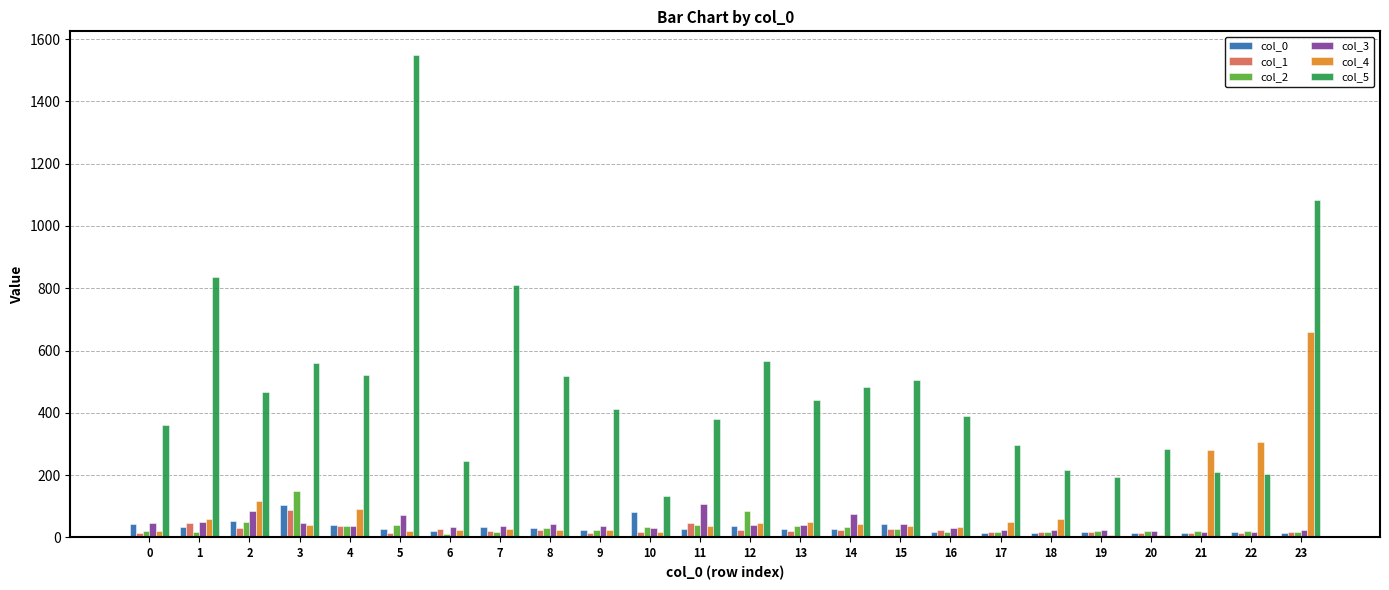

At which label is col_5 closest to 839?

1